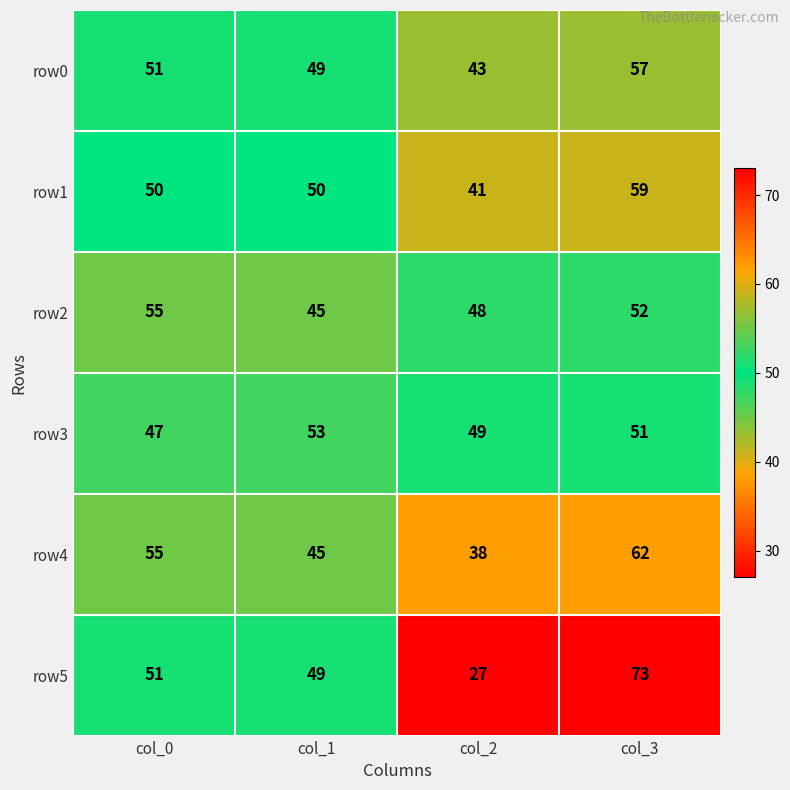

At which category is the sum across all series the highest?

col_3